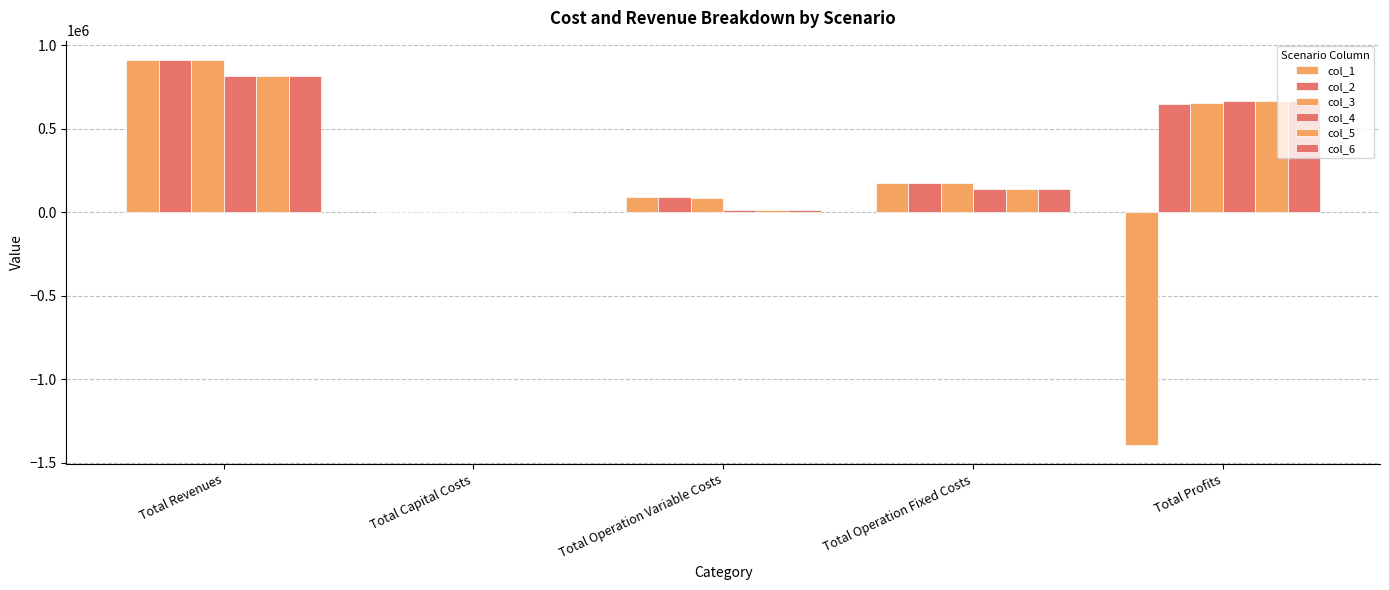

How many positive values does the col_3 series have?

4